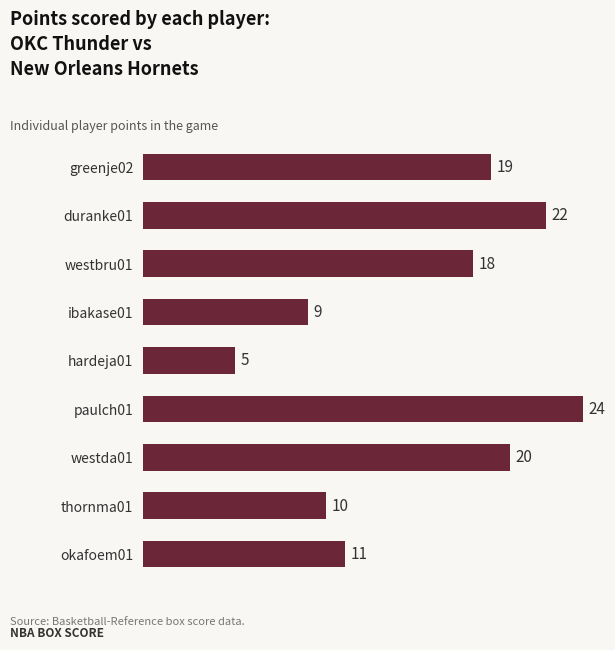

True or false: the data shows 20 at westda01.

True